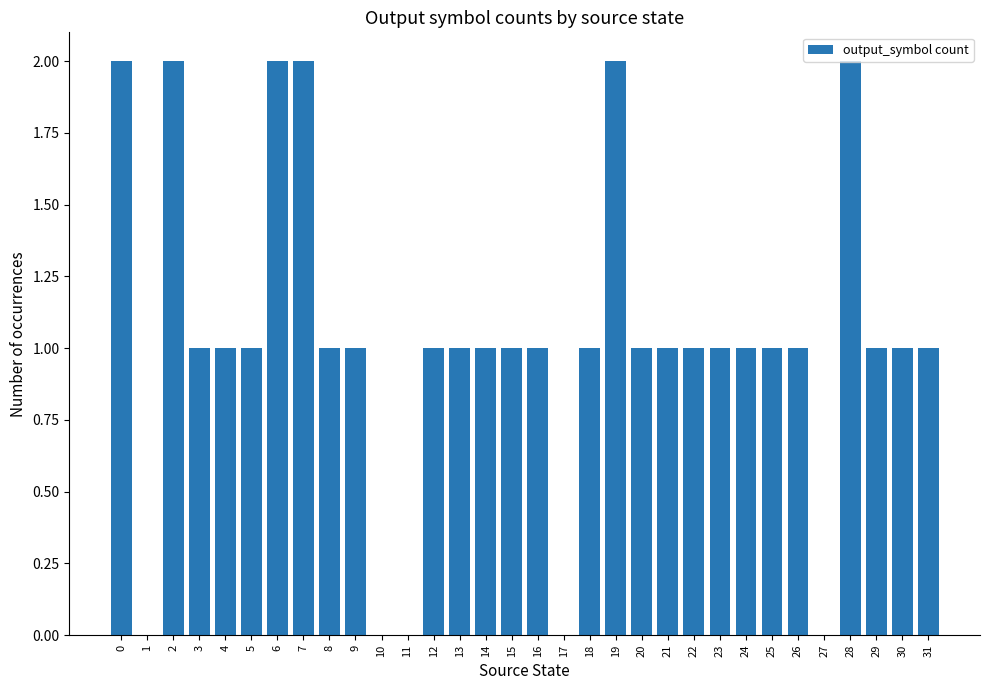

The chart shows a value of 0 at 5. True or false?

False